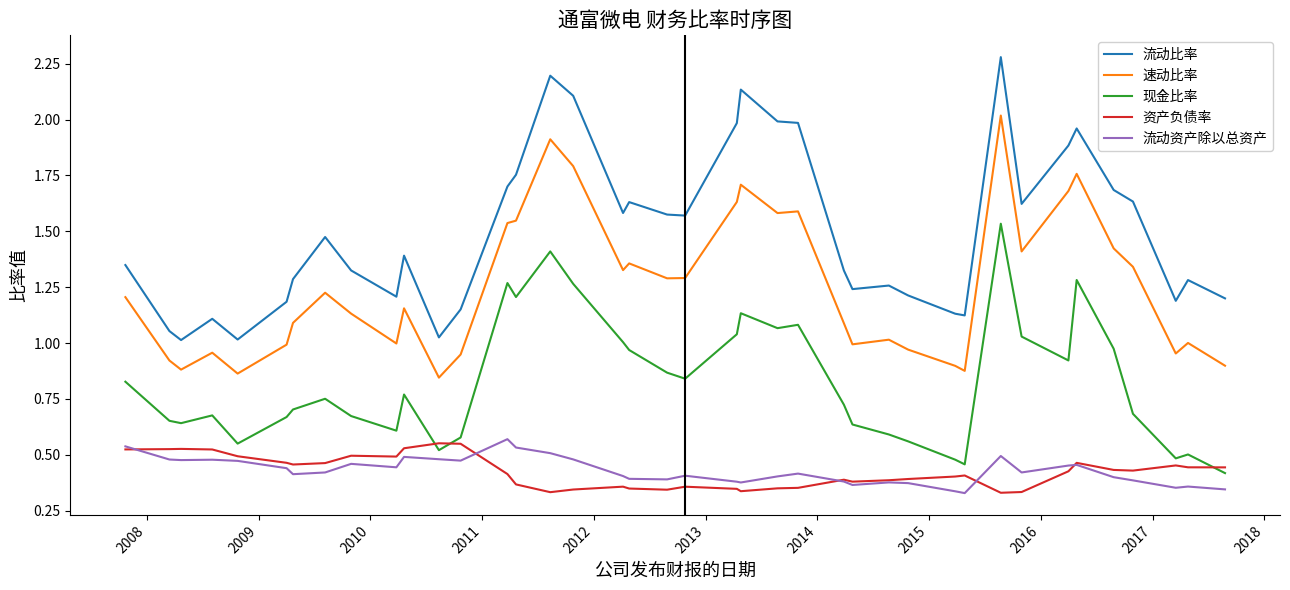

Which series has the widest spread of values?

流动比率